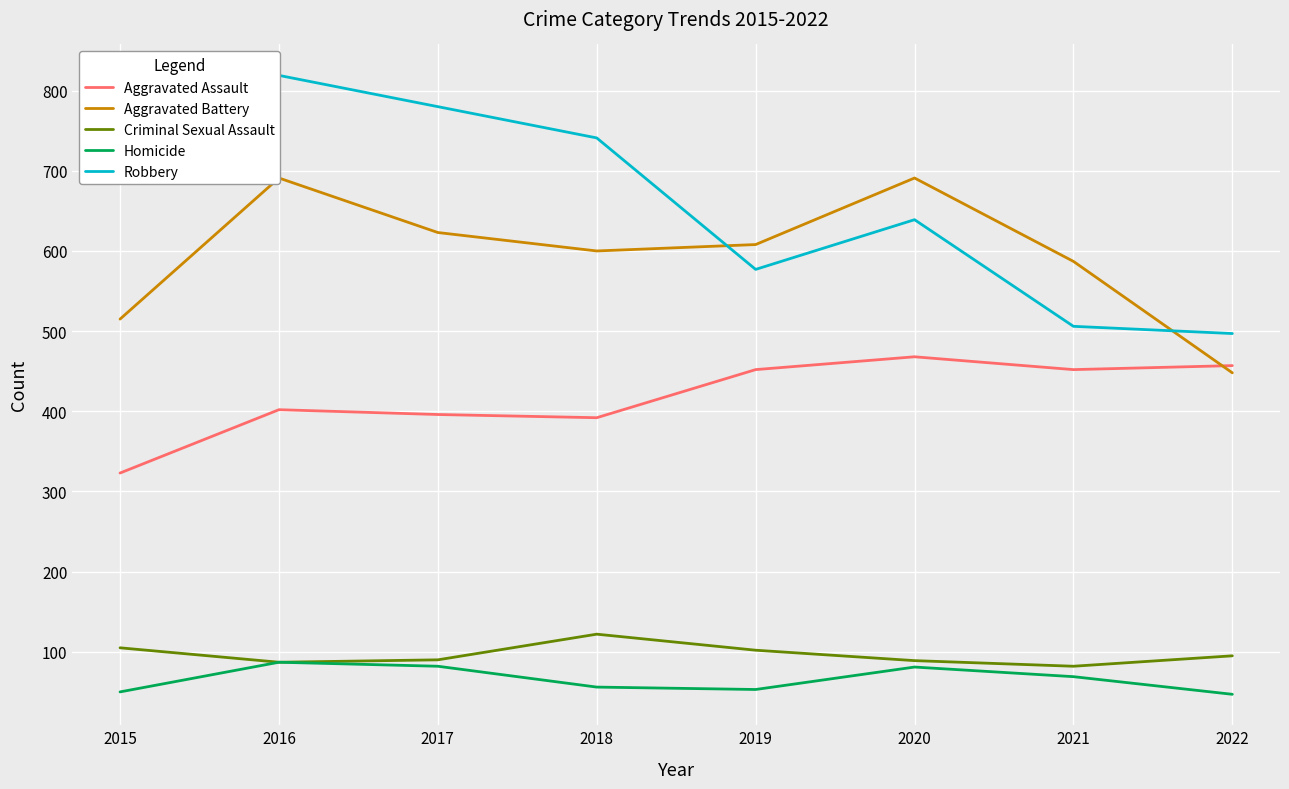

What is the value of the Homicide point at the 8th from the left?

47